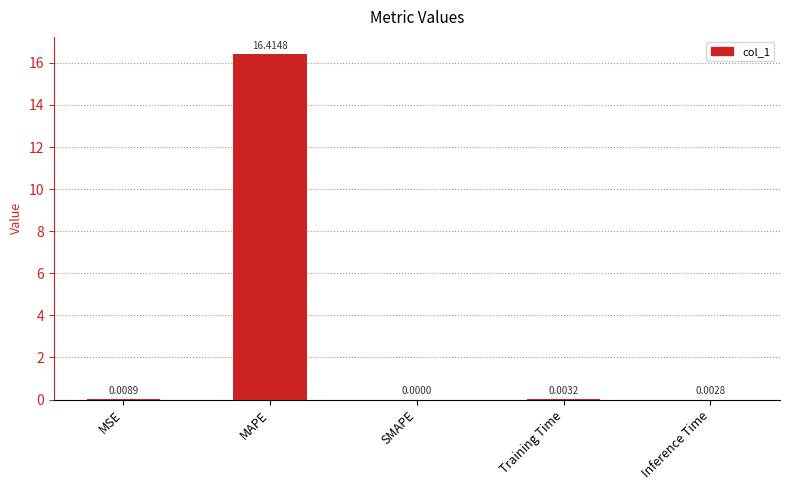

What is the sum of the values at SMAPE and MAPE?

16.4